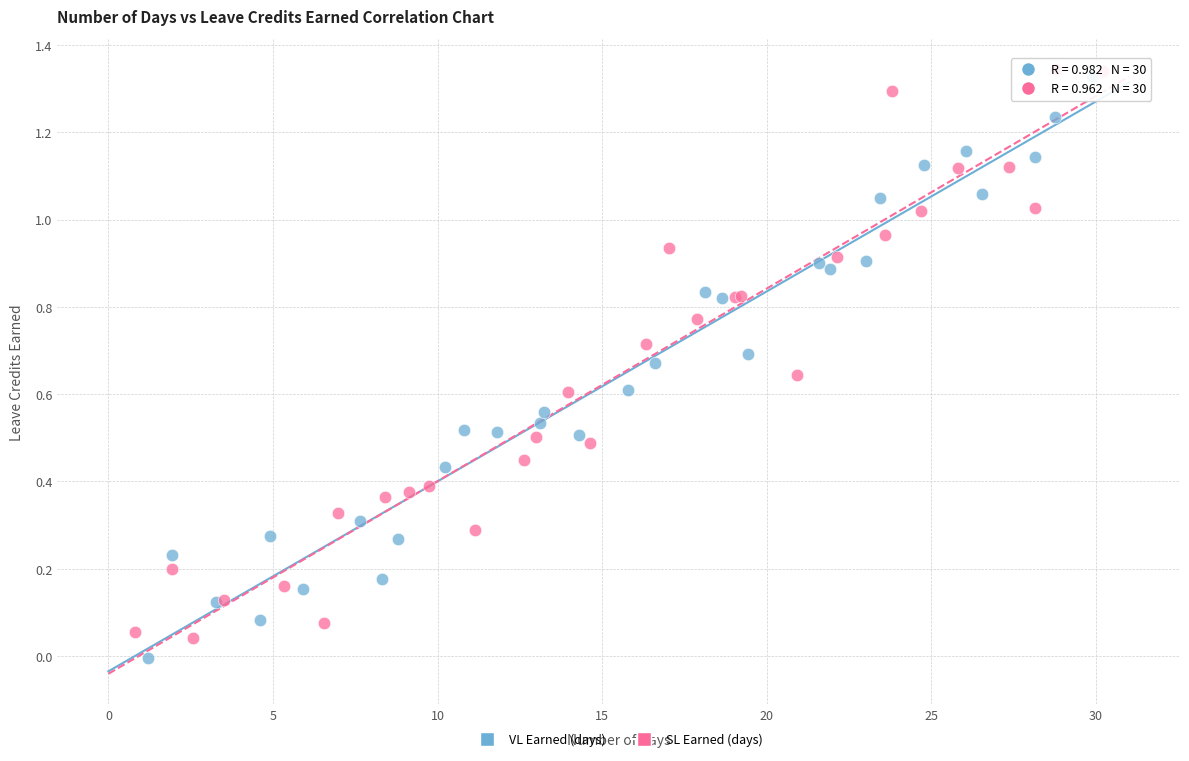

Which series reaches the minimum Y coordinate?

VL Earned (days)